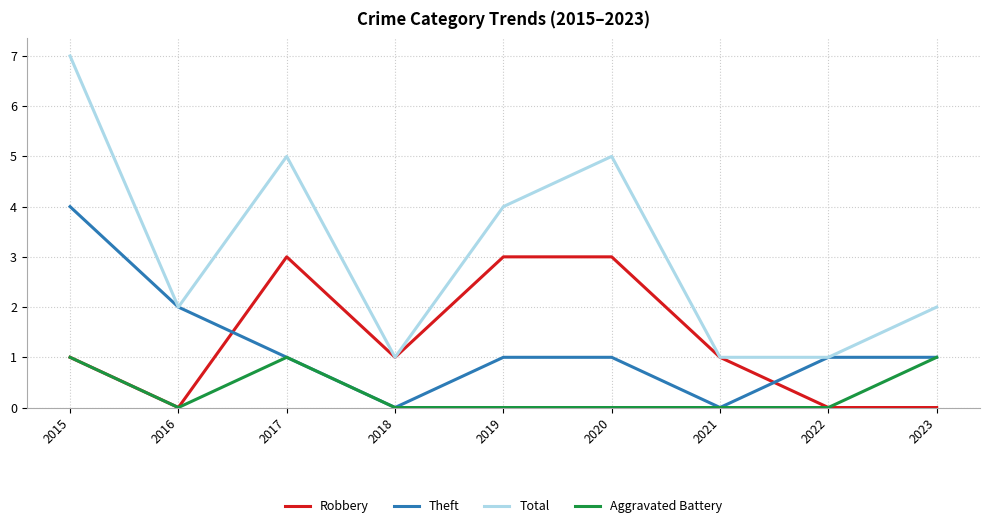

True or false: Total and Aggravated Battery intersect in this chart.

False